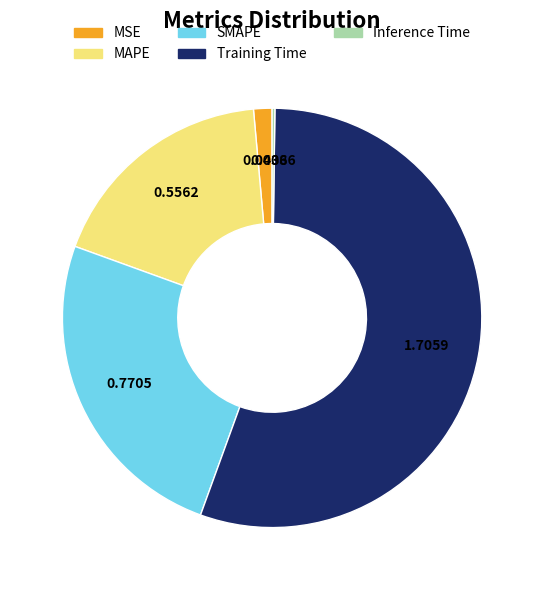

Which category has the biggest portion of the pie?

Training Time